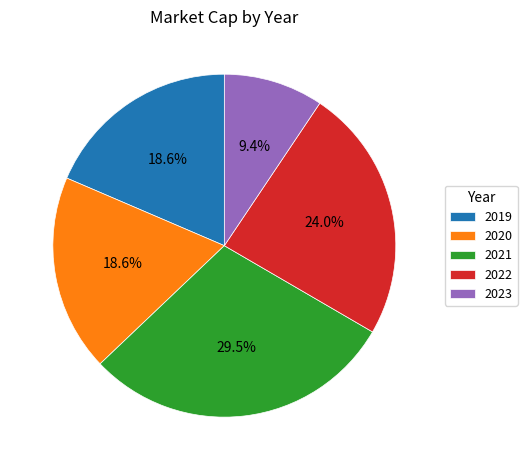

Combined, do 2023 and 2019 account for over 50%?

No